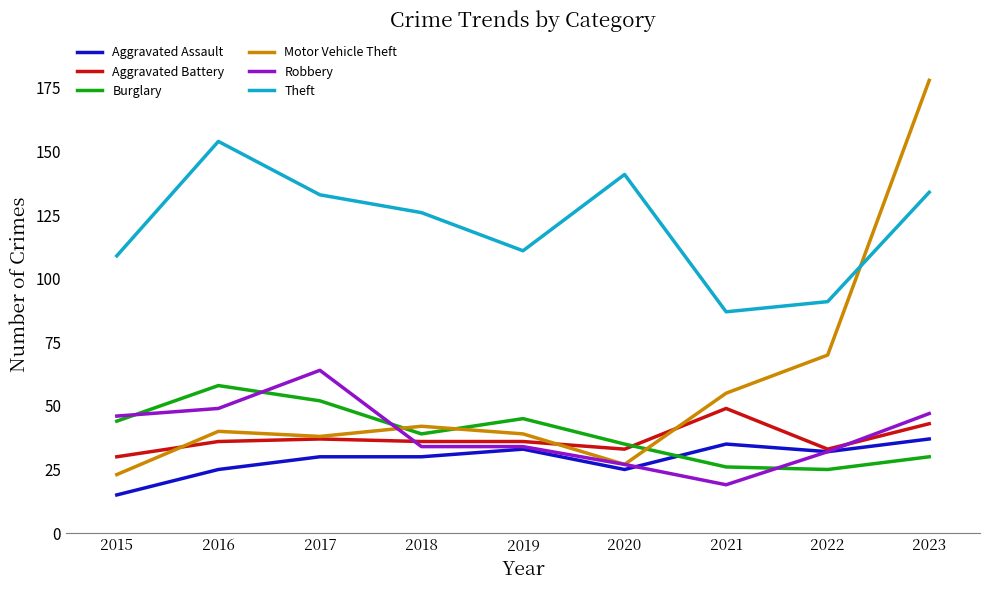

Reading left to right, what are all the values shown in this chart?

Aggravated Assault: 2015=15	2016=25	2017=30	2018=30	2019=33	2020=25	2021=35	2022=32	2023=37
Aggravated Battery: 2015=30	2016=36	2017=37	2018=36	2019=36	2020=33	2021=49	2022=33	2023=43
Burglary: 2015=44	2016=58	2017=52	2018=39	2019=45	2020=35	2021=26	2022=25	2023=30
Motor Vehicle Theft: 2015=23	2016=40	2017=38	2018=42	2019=39	2020=27	2021=55	2022=70	2023=178
Robbery: 2015=46	2016=49	2017=64	2018=34	2019=34	2020=27	2021=19	2022=32	2023=47
Theft: 2015=109	2016=154	2017=133	2018=126	2019=111	2020=141	2021=87	2022=91	2023=134